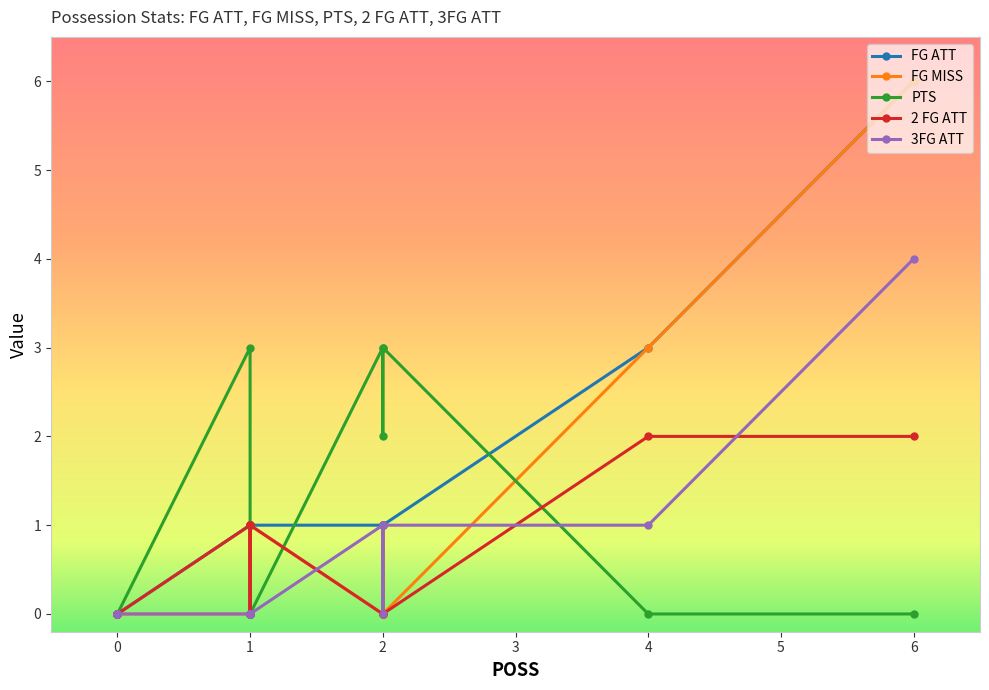

Which series changed the most between 6 and 1?

FG ATT